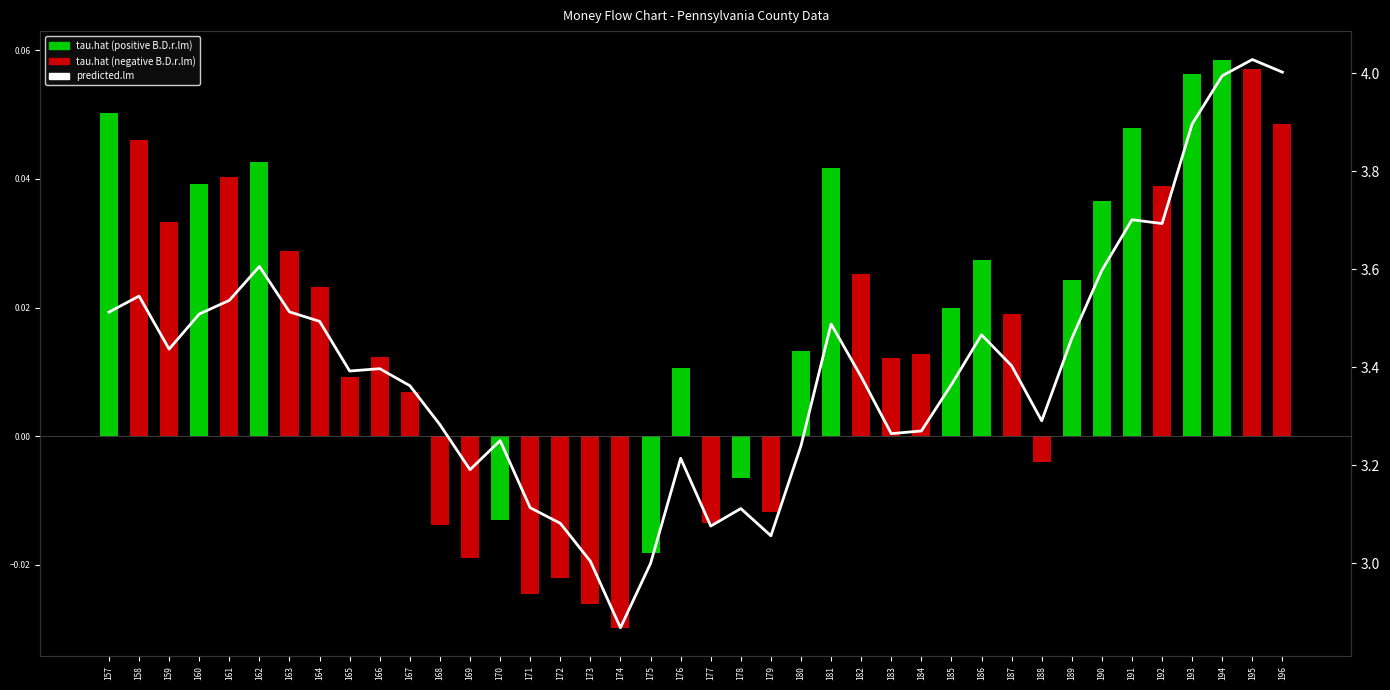

Where is tau.hat nearest to the value 0?

188